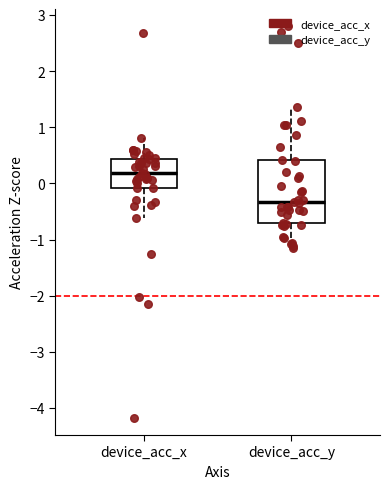

Reading left to right, read every box against the y-axis: the position of its median line, the range the box covers, and the ends of its whiskers. The values are not printed on the chart, so give them approximately, as read against the axis.

device_acc_x: median 0.2, box -0.1 to 0.4, whiskers -0.6 to 0.8
device_acc_y: median -0.3, box -0.7 to 0.4, whiskers -1.2 to 1.4